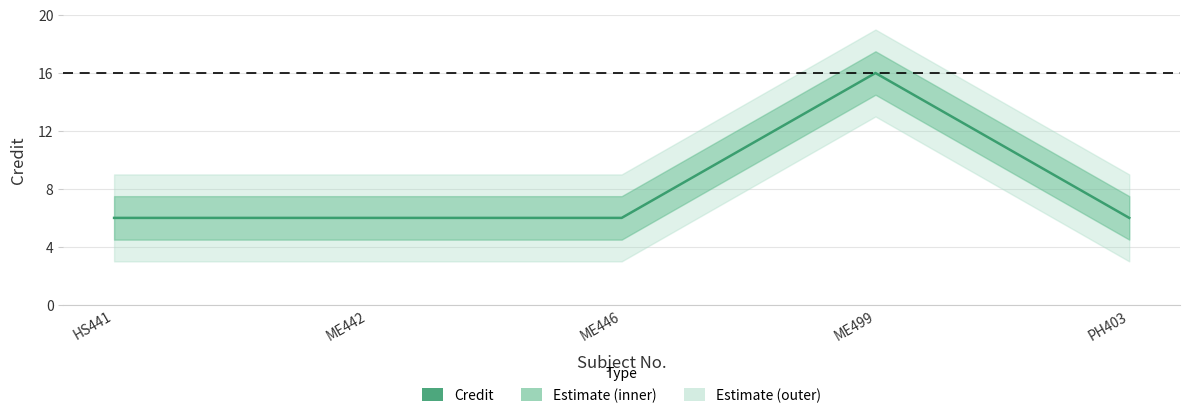

Reading left to right, what are all the values shown in this chart?

HS441=6	ME442=6	ME446=6	ME499=16	PH403=6